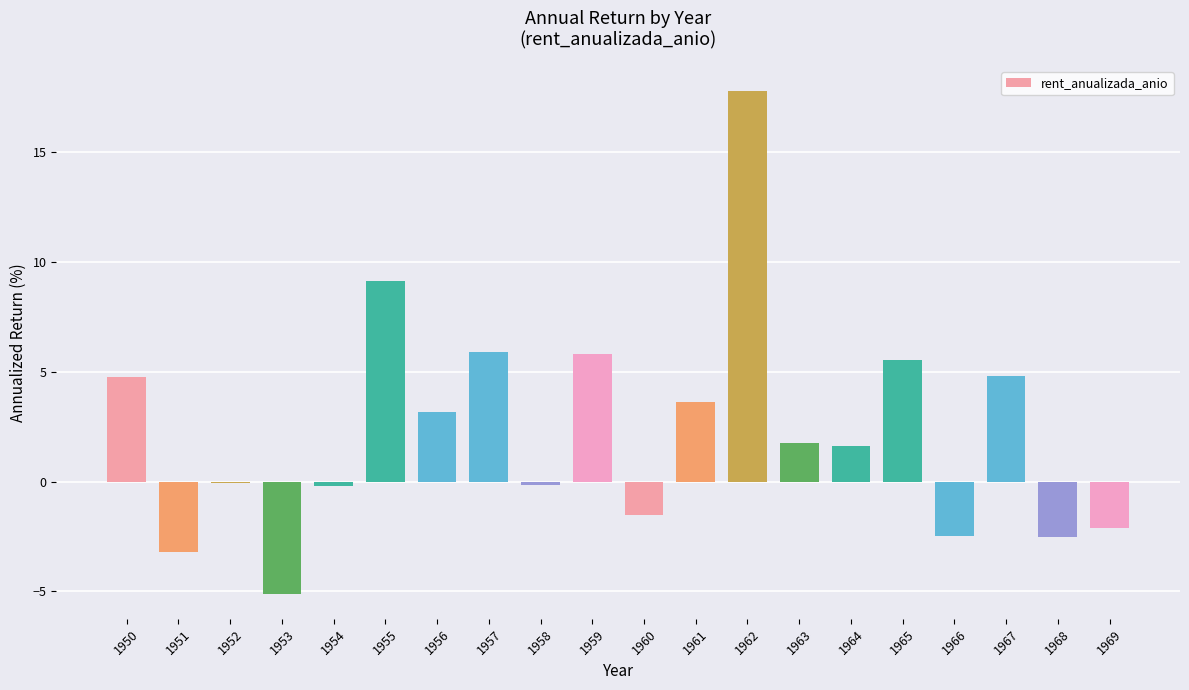

What is the average value?

2.3